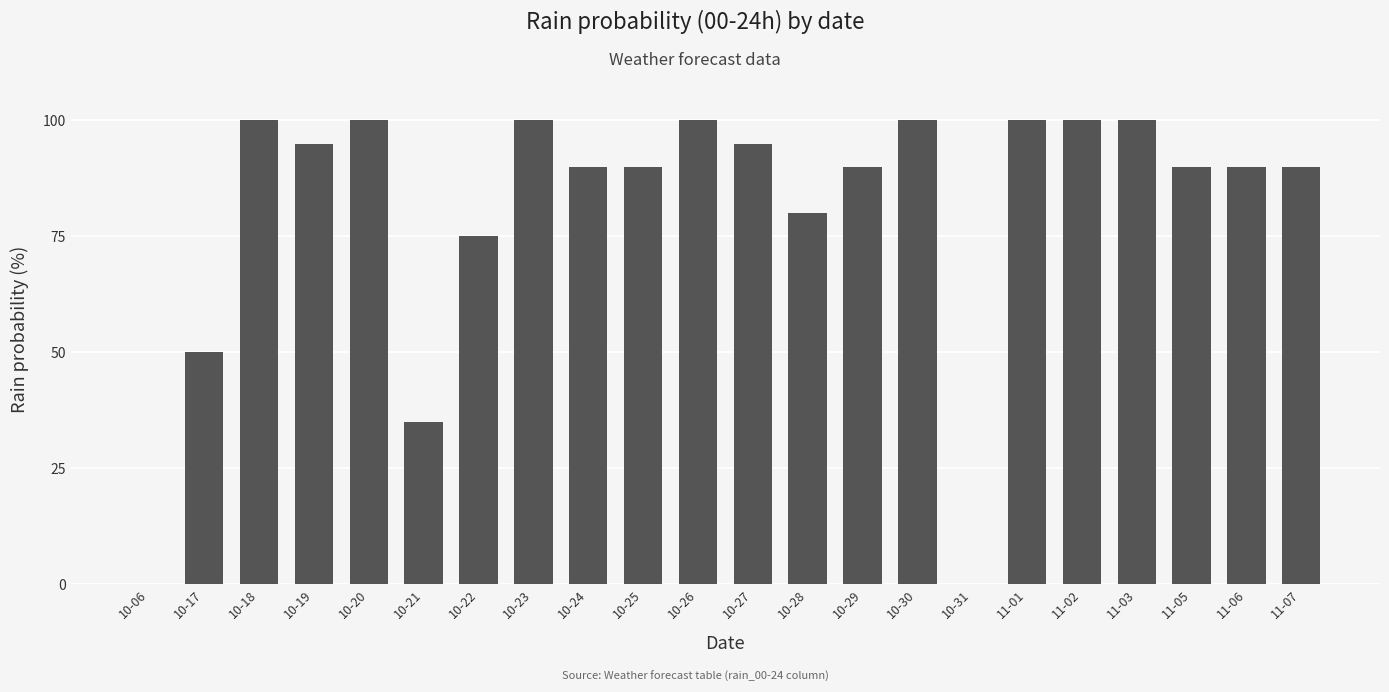

Which has a higher value, 10-31 or 10-30?

10-30